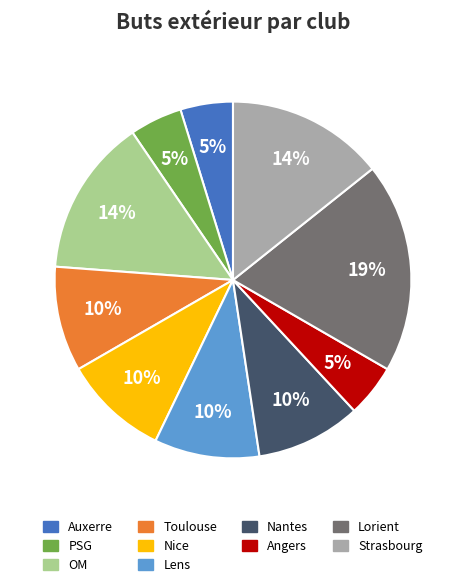

How many slices are in this pie chart?

10